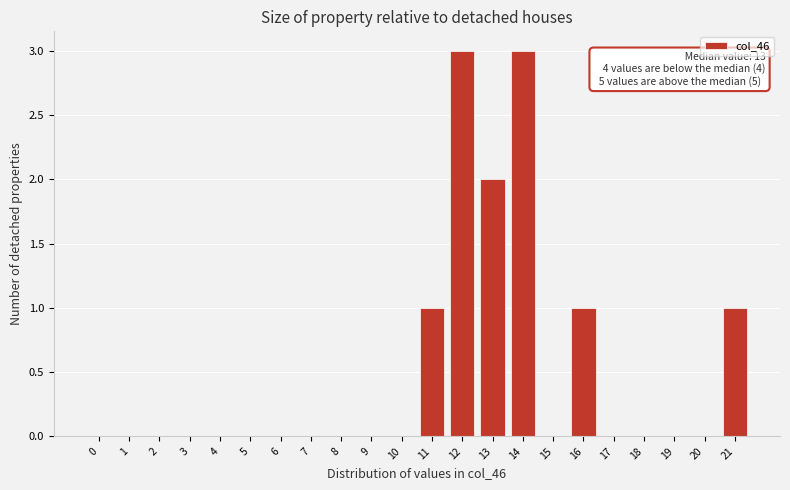

Reading right to left, what are all the values shown in this chart?

21=1	20=0	19=0	18=0	17=0	16=1	15=0	14=3	13=2	12=3	11=1	10=0	9=0	8=0	7=0	6=0	5=0	4=0	3=0	2=0	1=0	0=0